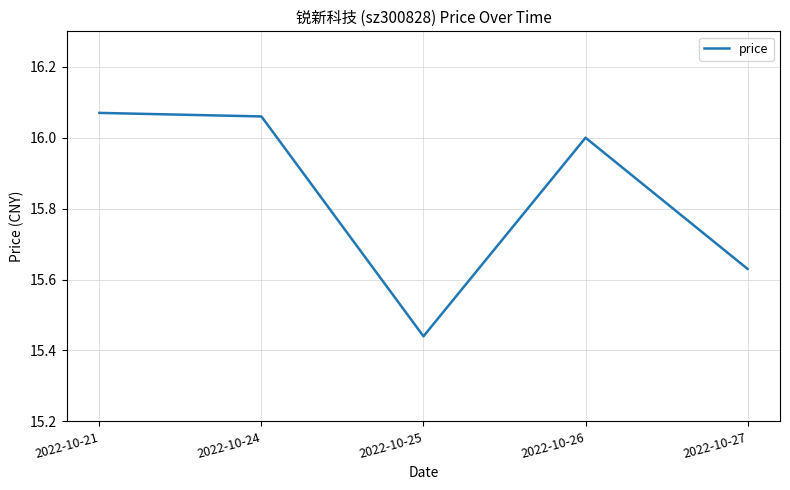

The chart shows a value of 22.4 at 2022-10-25. True or false?

False